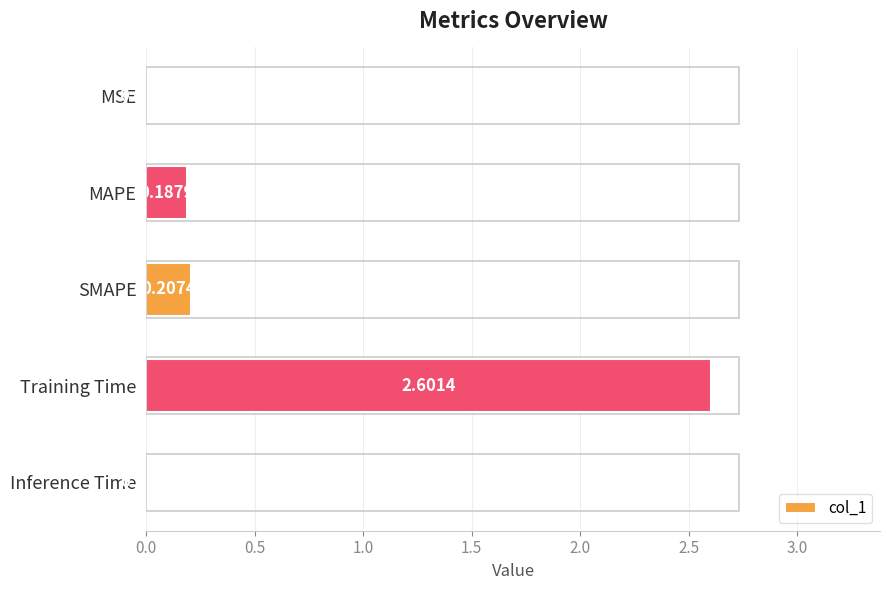

Count the number of data series in this chart.

1